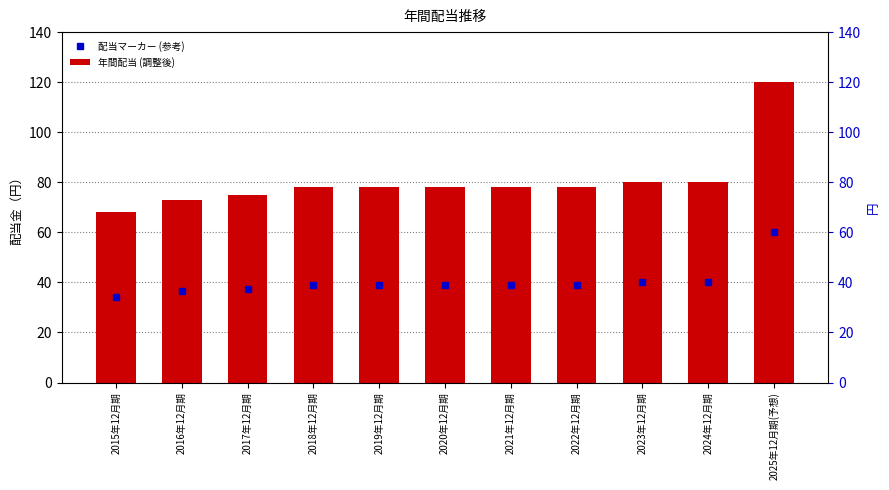

What is the maximum value for 年間配当 (調整後)?

120.0